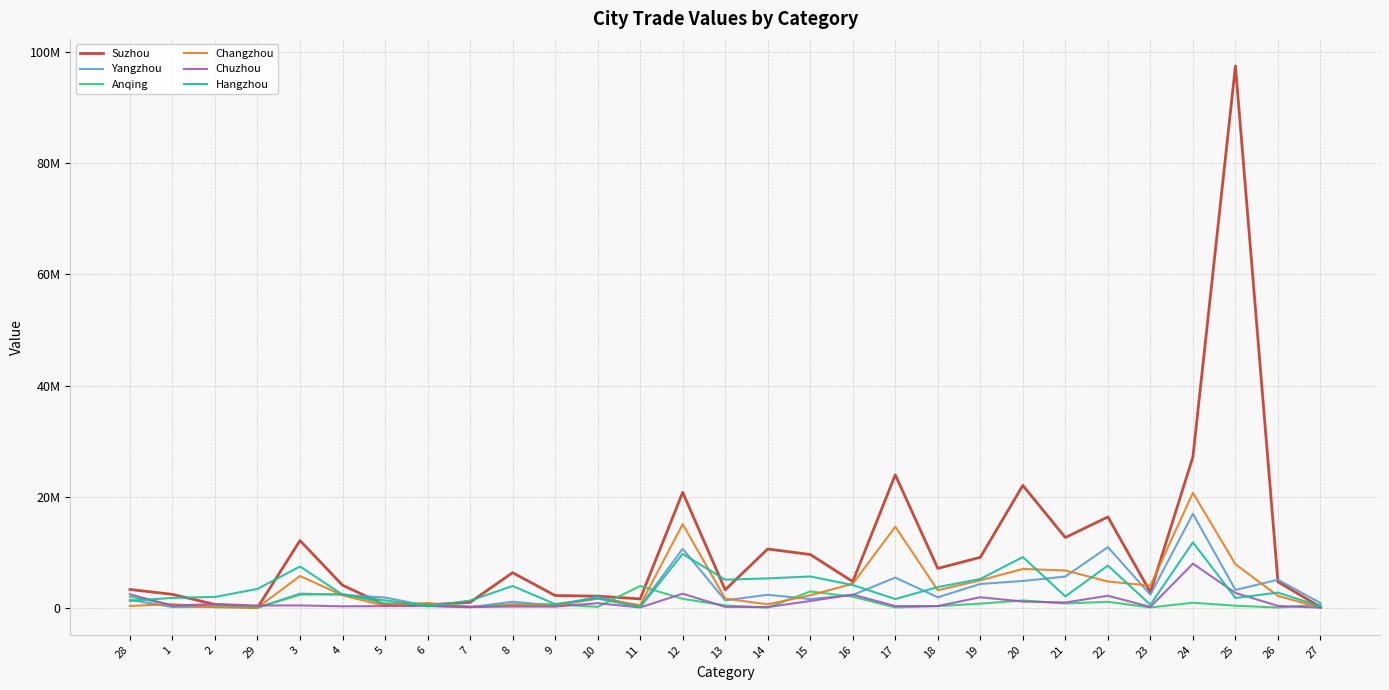

Between 3 and 7, which series saw the biggest shift?

Suzhou